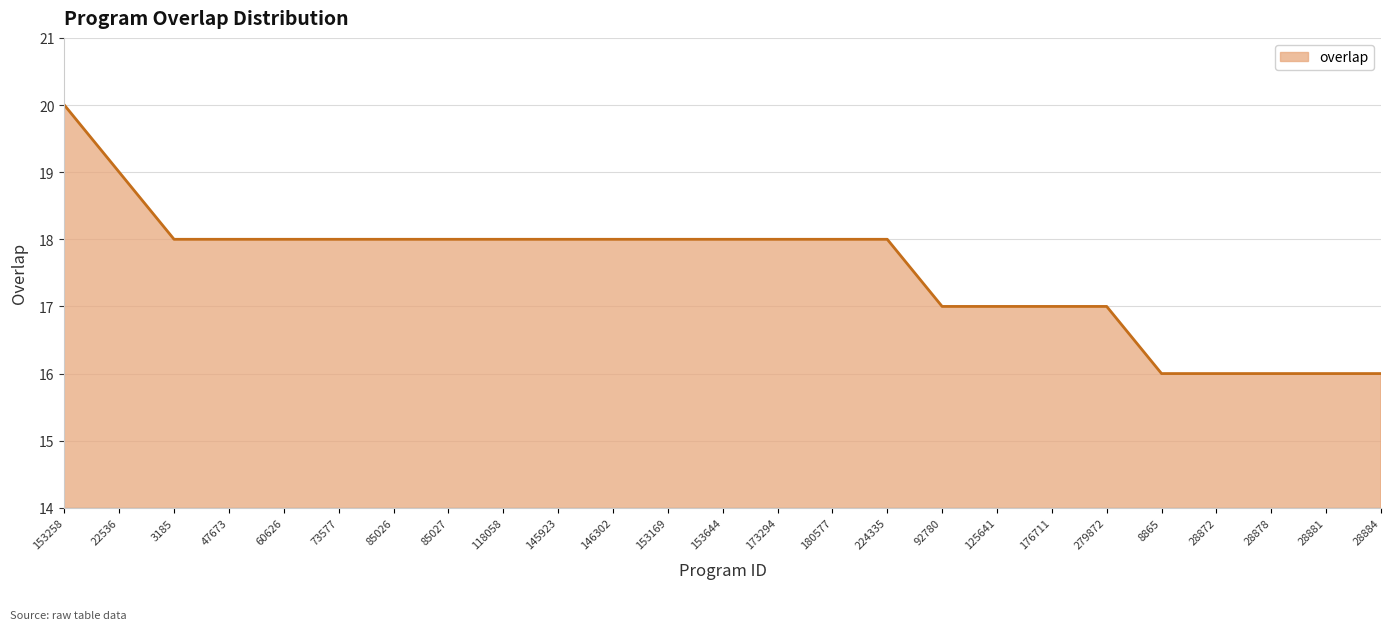

The chart shows a value of 5 at 47673. True or false?

False